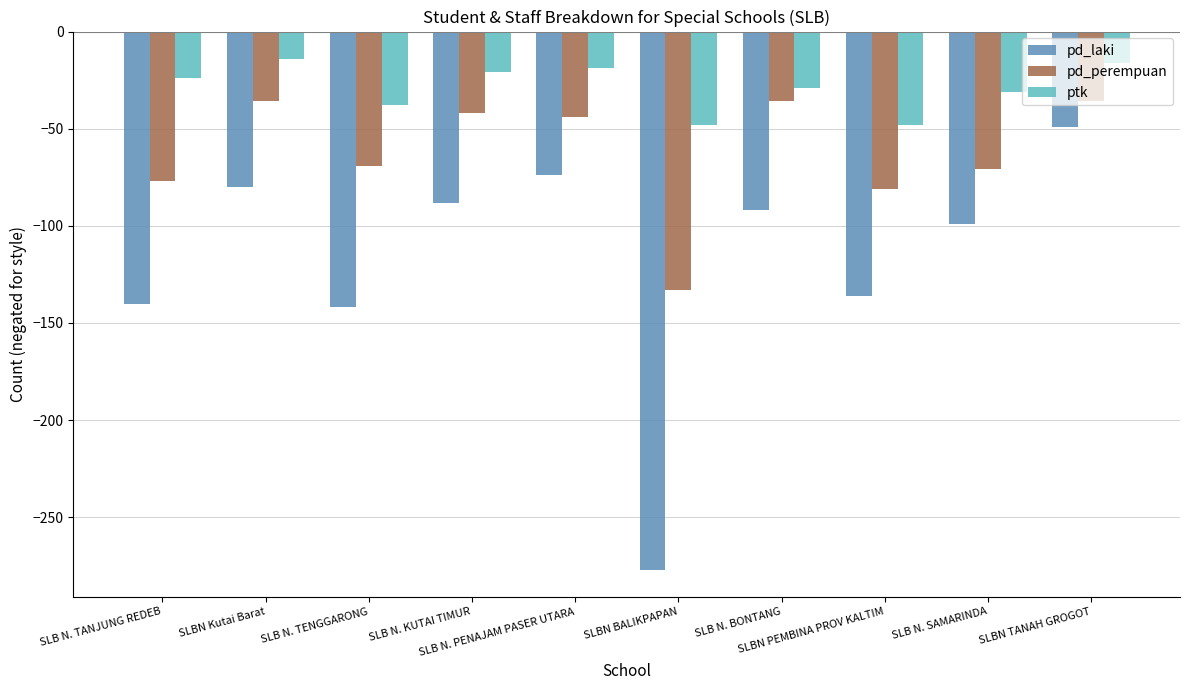

The value of ptk at SLBN TANAH GROGOT is -6. True or false?

False